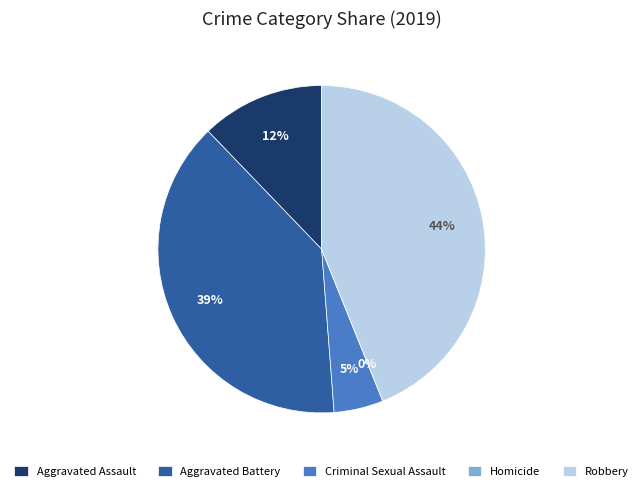

What is the total percentage of Aggravated Battery and Robbery?

82.9%